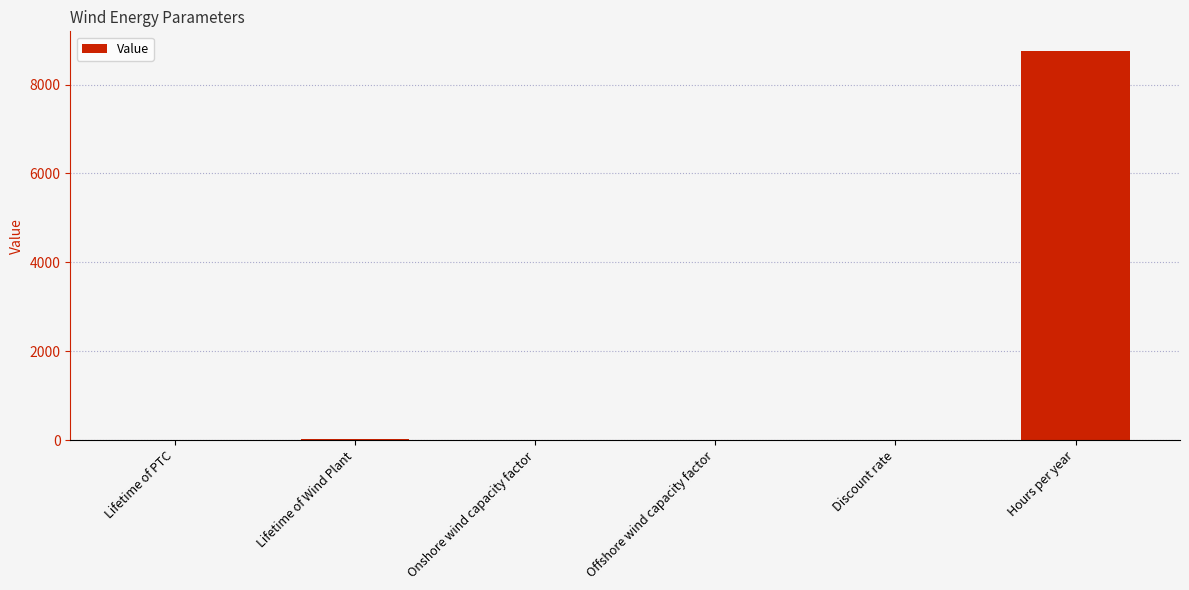

What is the change in value from Offshore wind capacity factor to Hours per year?

+8759.5